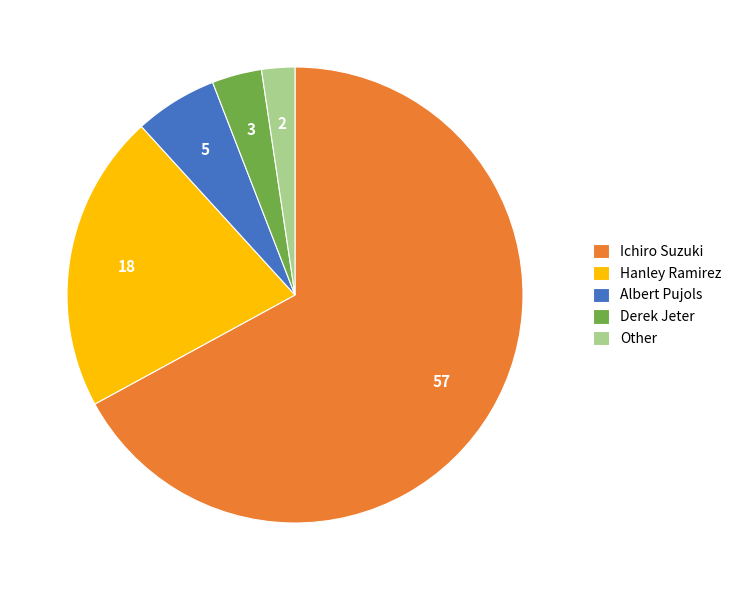

How many slices are in this pie chart?

5